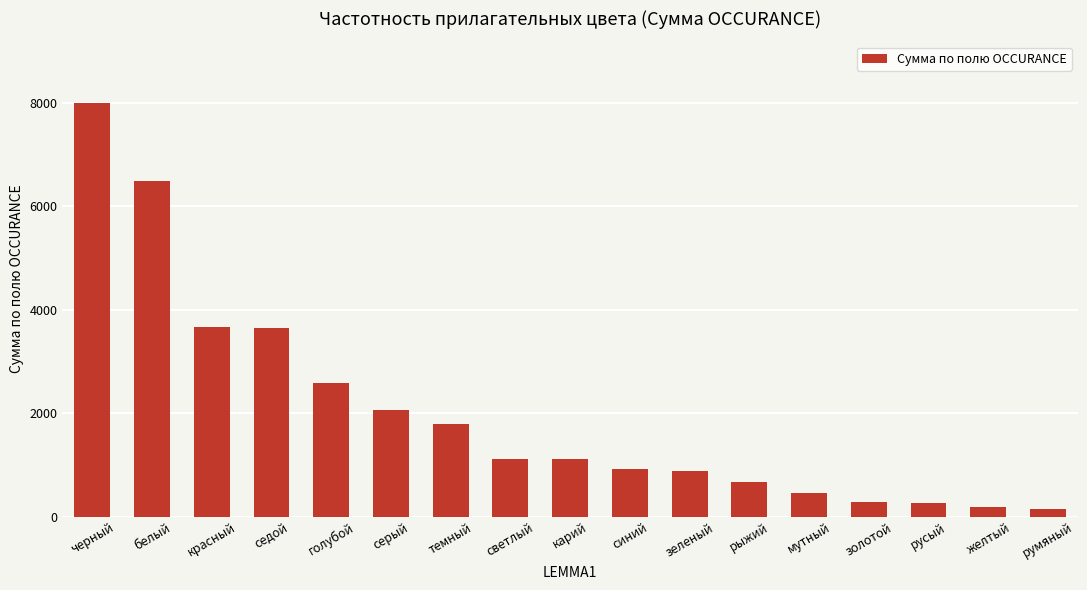

What is the maximum value shown in the chart?

7989